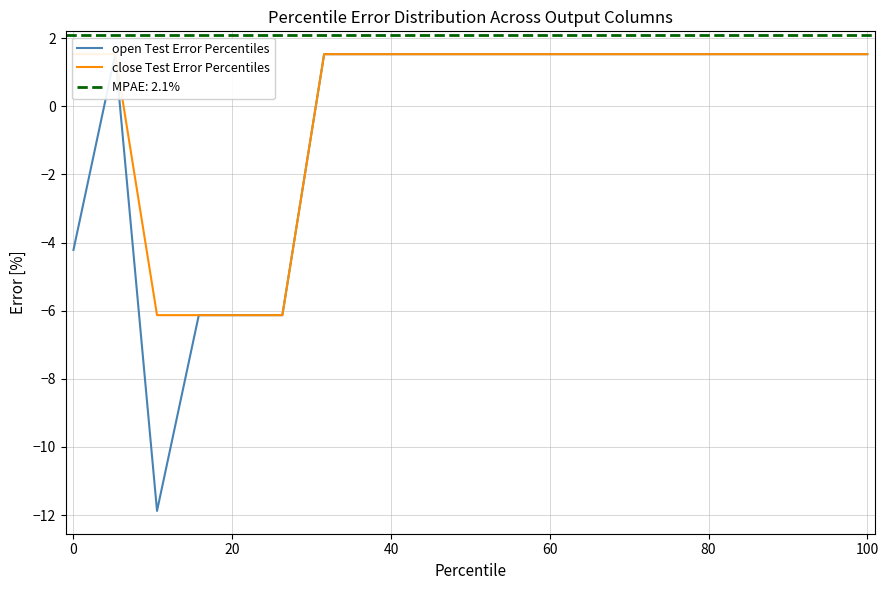

The value of close Test Error Percentiles at 40 is -9.1. True or false?

False